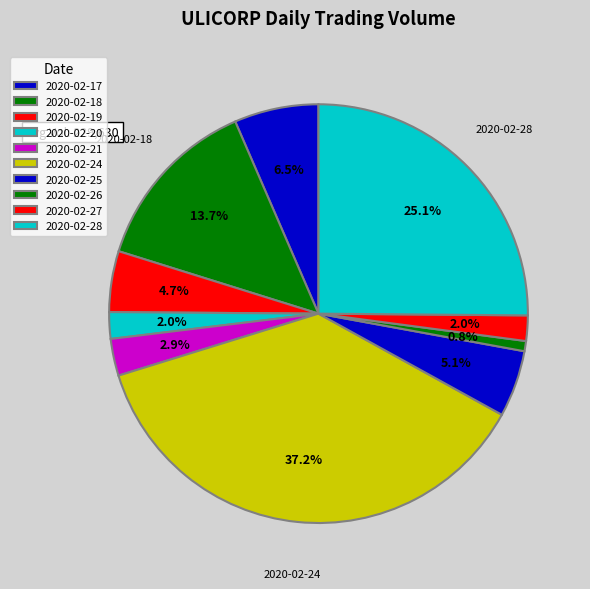

Is 2020-02-25 the majority of the pie?

No